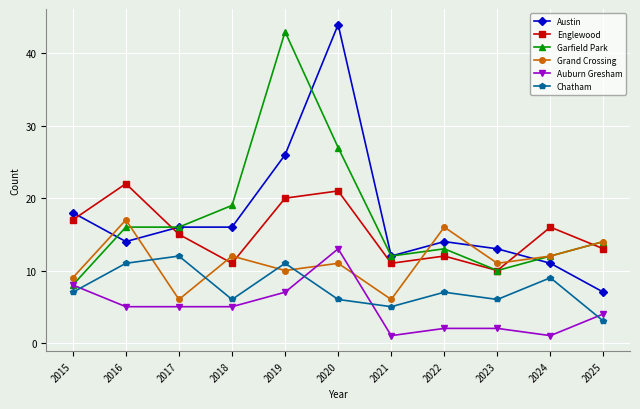

At how many categories does at least one series exceed 17?

5